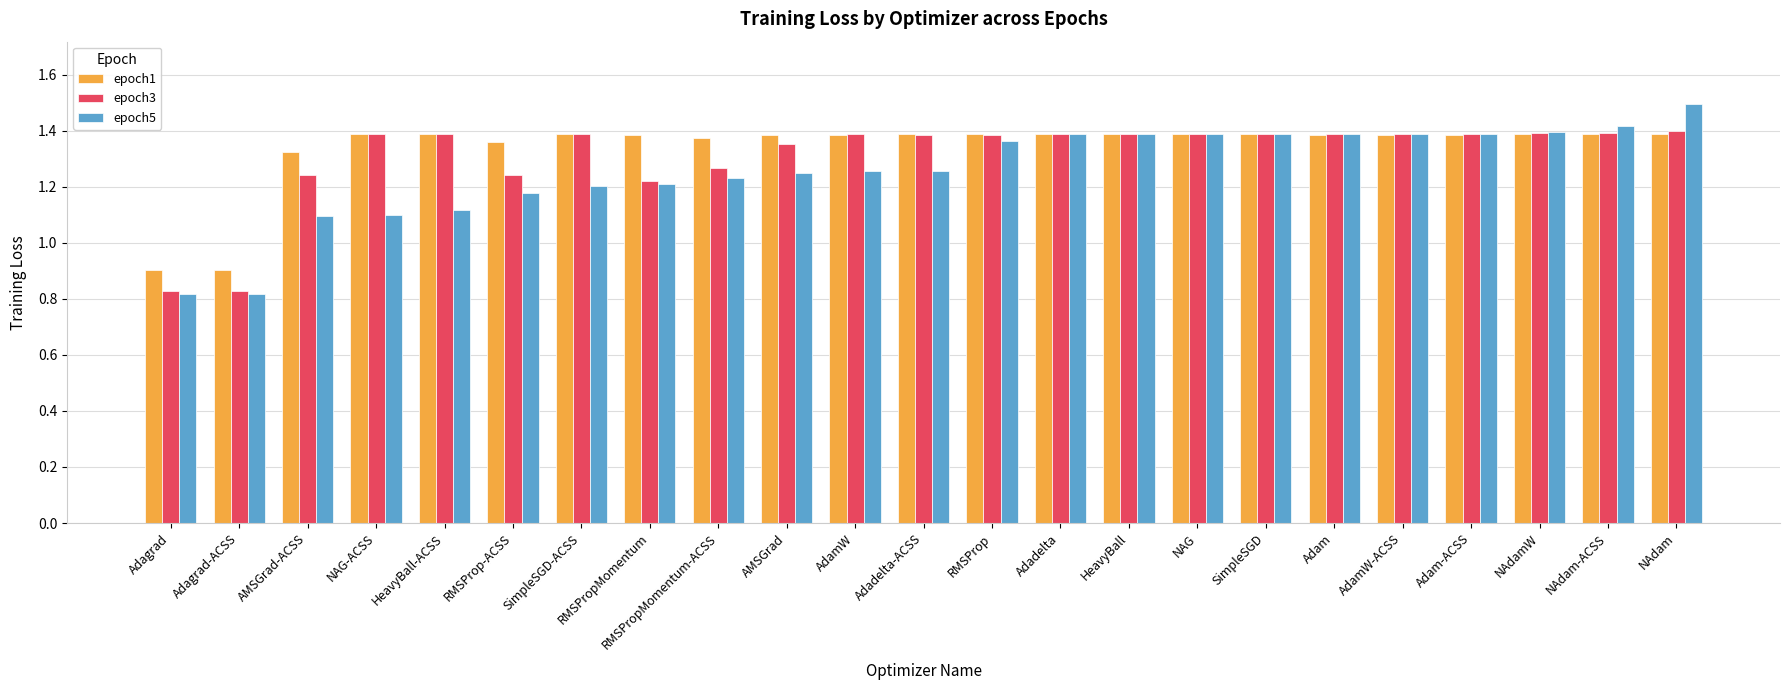

List the series in order of their overall mean, highest first.

epoch1, epoch3, epoch5